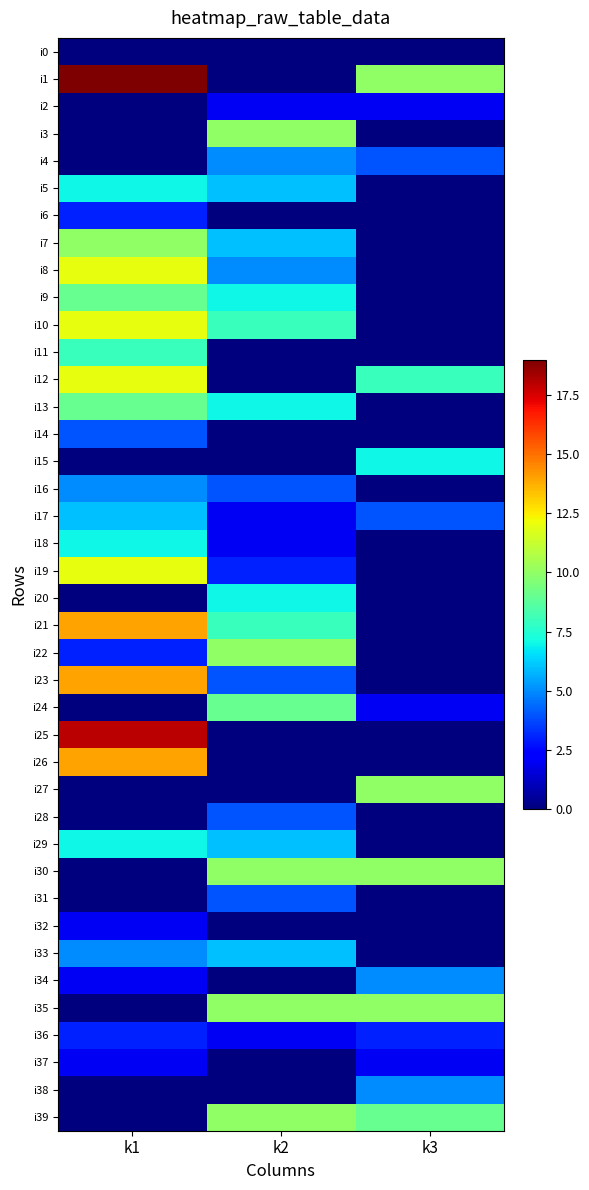

Reading left to right, transcribe all the data shown in this chart.

i0: k1=0	k2=0	k3=0
i1: k1=19	k2=0	k3=10
i2: k1=0	k2=2	k3=2
i3: k1=0	k2=10	k3=0
i4: k1=0	k2=5	k3=4
i5: k1=7	k2=6	k3=0
i6: k1=3	k2=0	k3=0
i7: k1=10	k2=6	k3=0
i8: k1=12	k2=5	k3=0
i9: k1=9	k2=7	k3=0
i10: k1=12	k2=8	k3=0
i11: k1=8	k2=0	k3=0
i12: k1=12	k2=0	k3=8
i13: k1=9	k2=7	k3=0
i14: k1=4	k2=0	k3=0
i15: k1=0	k2=0	k3=7
i16: k1=5	k2=4	k3=0
i17: k1=6	k2=2	k3=4
i18: k1=7	k2=2	k3=0
i19: k1=12	k2=3	k3=0
i20: k1=0	k2=7	k3=0
i21: k1=14	k2=8	k3=0
i22: k1=3	k2=10	k3=0
i23: k1=14	k2=4	k3=0
i24: k1=0	k2=9	k3=2
i25: k1=18	k2=0	k3=0
i26: k1=14	k2=0	k3=0
i27: k1=0	k2=0	k3=10
i28: k1=0	k2=4	k3=0
i29: k1=7	k2=6	k3=0
i30: k1=0	k2=10	k3=10
i31: k1=0	k2=4	k3=0
i32: k1=2	k2=0	k3=0
i33: k1=5	k2=6	k3=0
i34: k1=2	k2=0	k3=5
i35: k1=0	k2=10	k3=10
i36: k1=3	k2=2	k3=3
i37: k1=2	k2=0	k3=2
i38: k1=0	k2=0	k3=5
i39: k1=0	k2=10	k3=9